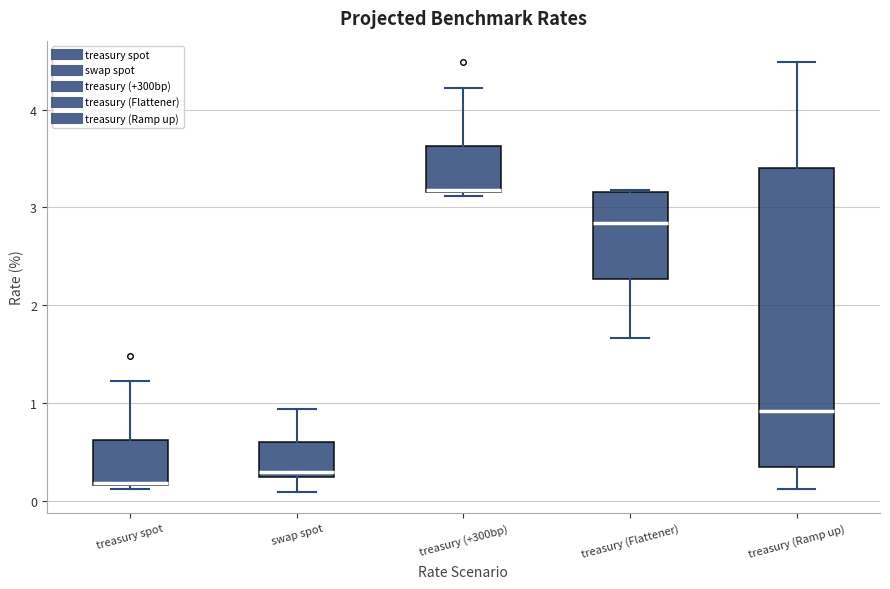

Where is the lower edge of the box for treasury spot on the y-axis? The values are not printed on the chart, so give them approximately, as read against the axis.

0.2